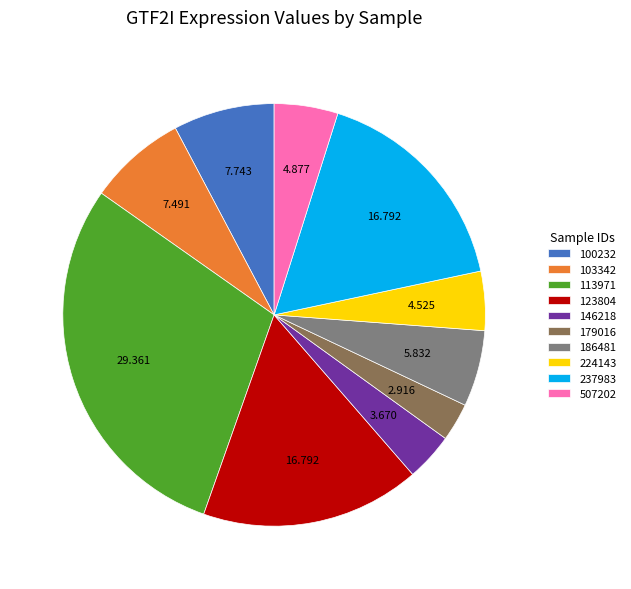

Is 103342 the majority of the pie?

No